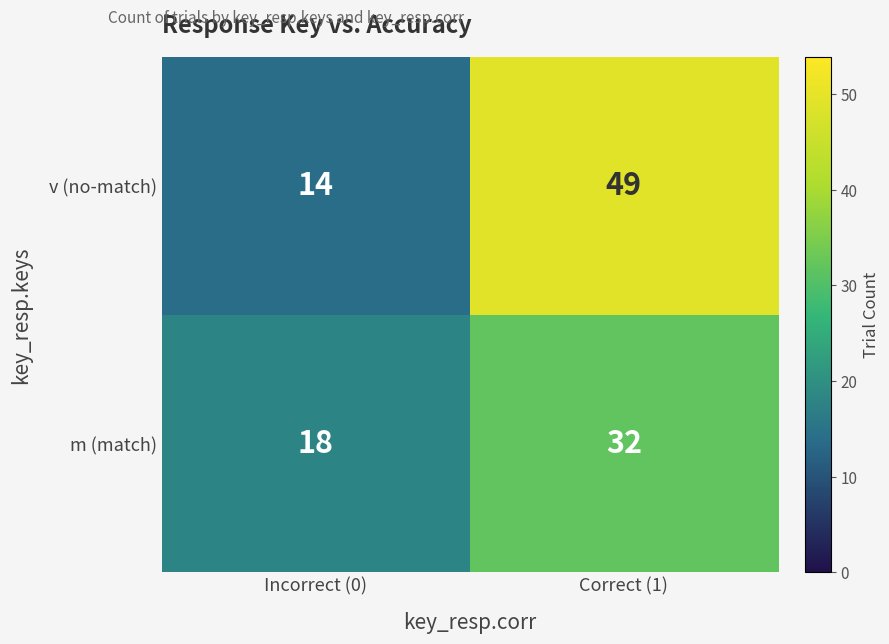

What is the maximum value for v (no-match)?

49